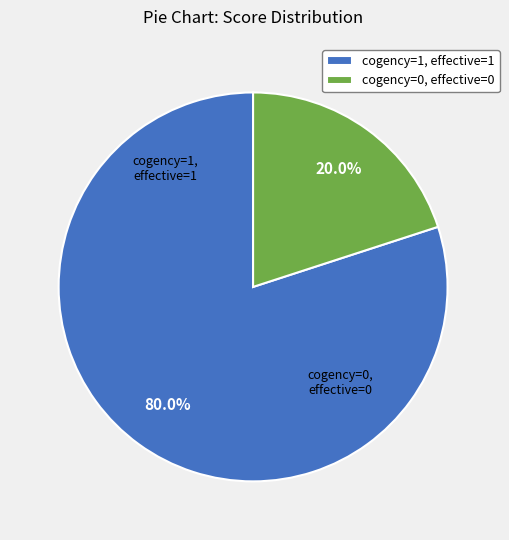

To the nearest percent, what is the difference between the largest and smallest slice percentages?

60%